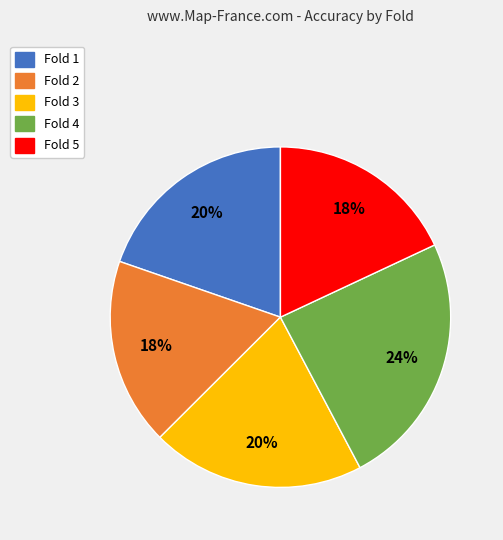

To the nearest percent, what portion does Fold 4 represent?

24%